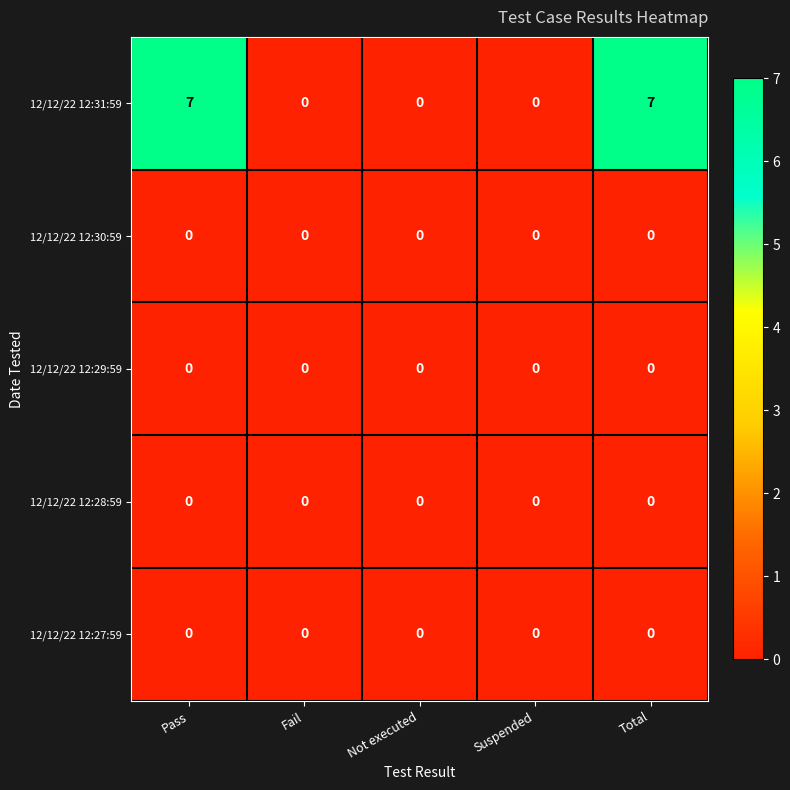

Reading left to right, what are all the values shown in this chart?

12/12/22 12:31:59: Pass=7	Fail=0	Not executed=0	Suspended=0	Total=7
12/12/22 12:30:59: Pass=0	Fail=0	Not executed=0	Suspended=0	Total=0
12/12/22 12:29:59: Pass=0	Fail=0	Not executed=0	Suspended=0	Total=0
12/12/22 12:28:59: Pass=0	Fail=0	Not executed=0	Suspended=0	Total=0
12/12/22 12:27:59: Pass=0	Fail=0	Not executed=0	Suspended=0	Total=0